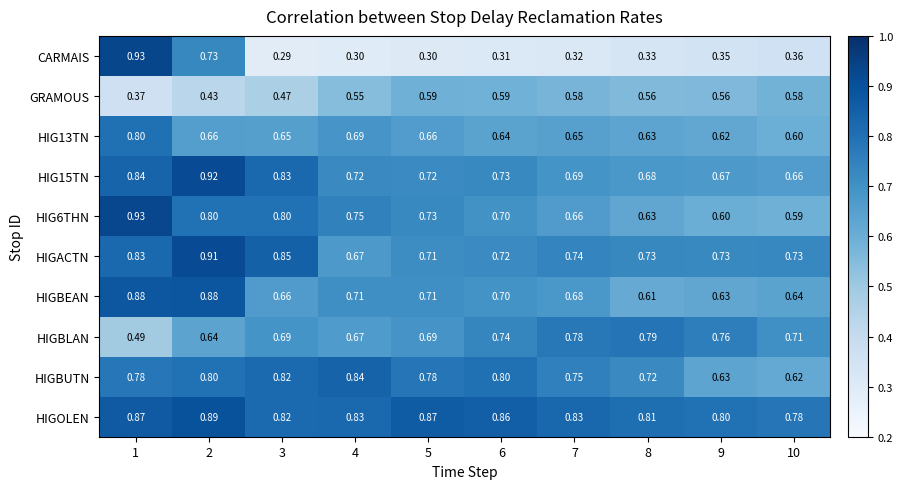

Which series changed the most between 4 and 5?

HIGBUTN